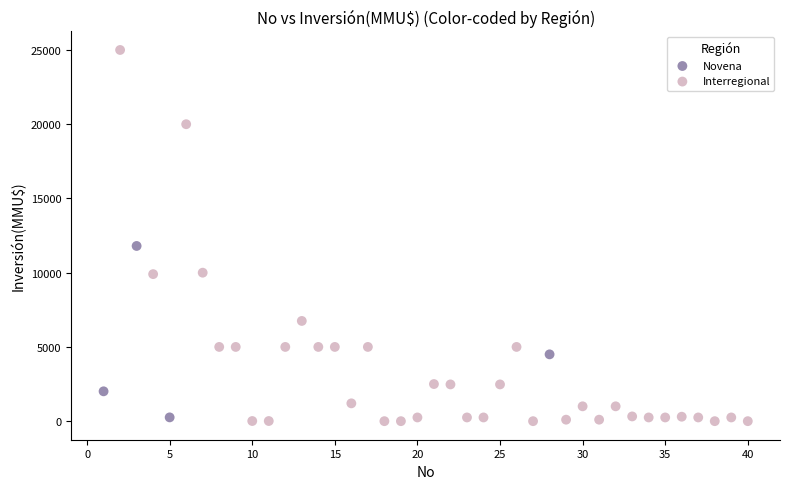

Which series has the largest Y range (max minus min)?

Interregional